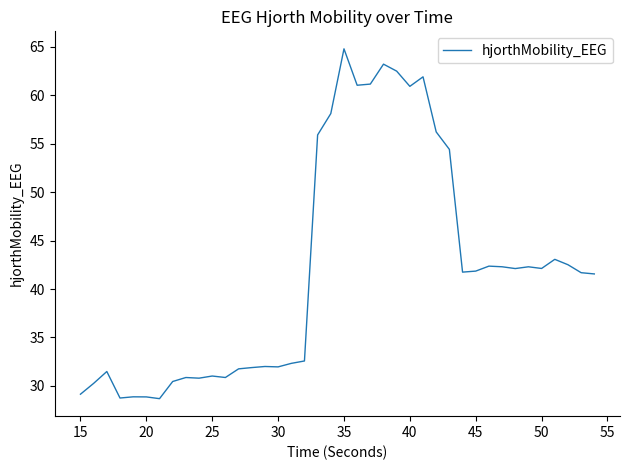

What is the maximum value shown in the chart?

64.8